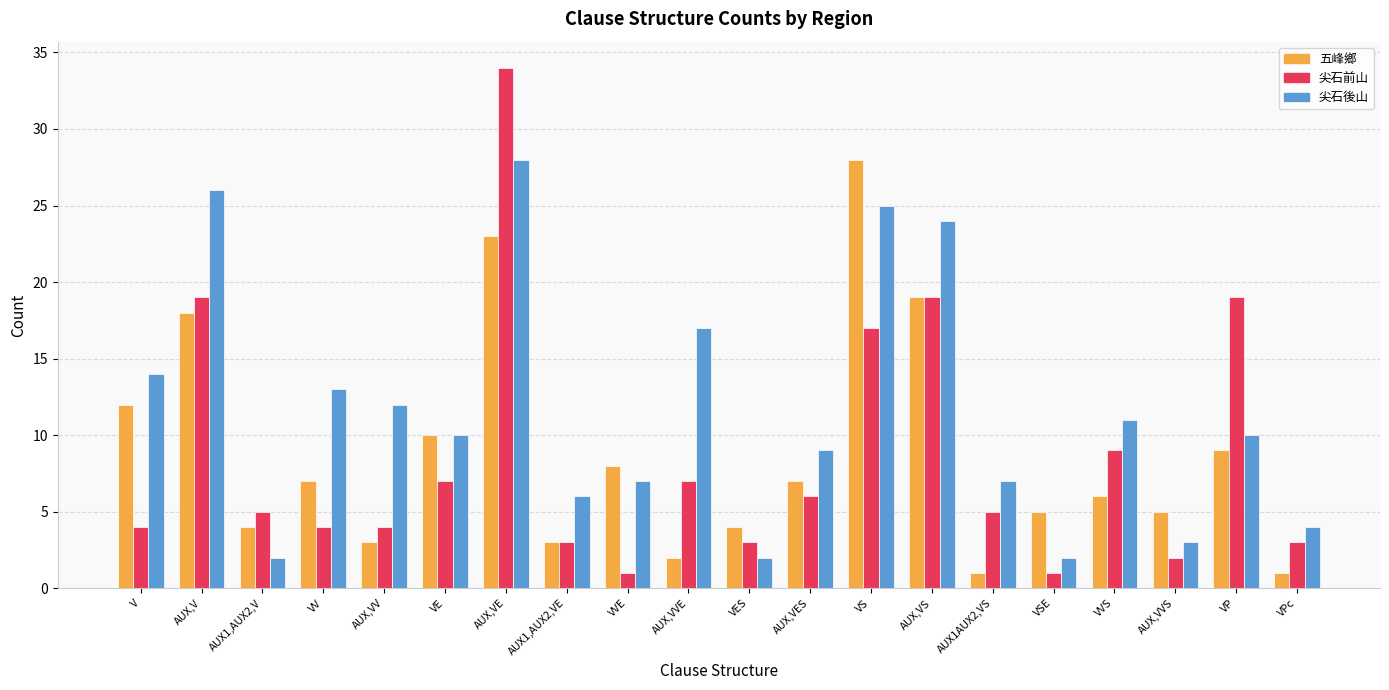

What is the value of the 五峰鄉 bar at the 19th from the left?

9